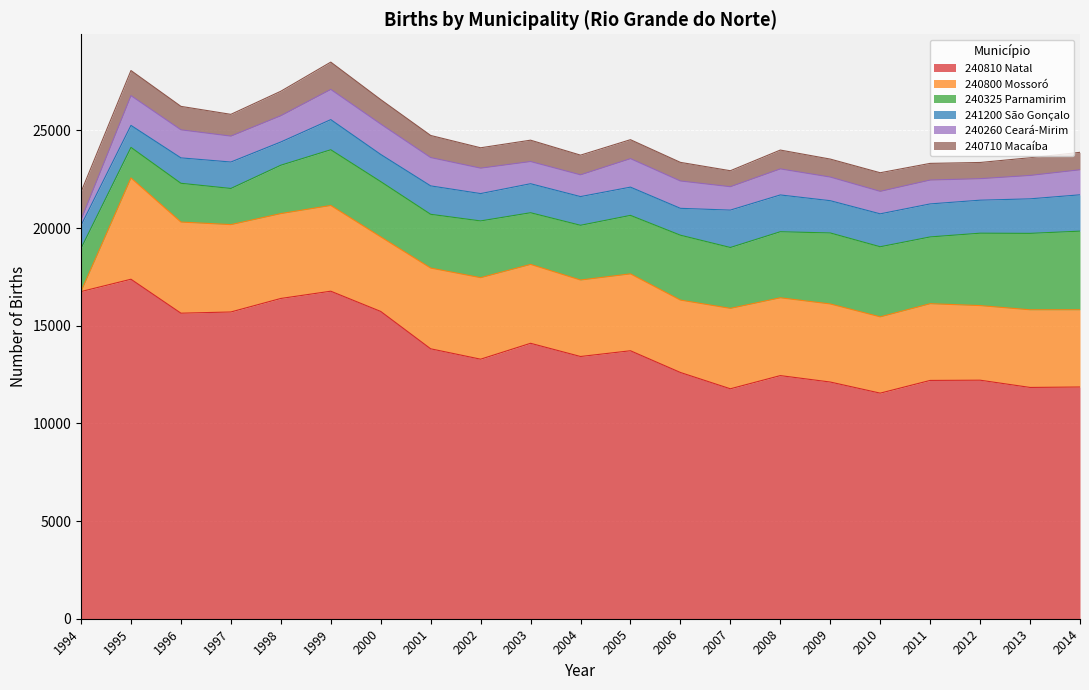

At 2000, list the series in order from largest to smallest.

240810 Natal, 240800 Mossoró, 240325 Parnamirim, 240260 Ceará-Mirim, 241200 São Gonçalo, 240710 Macaíba